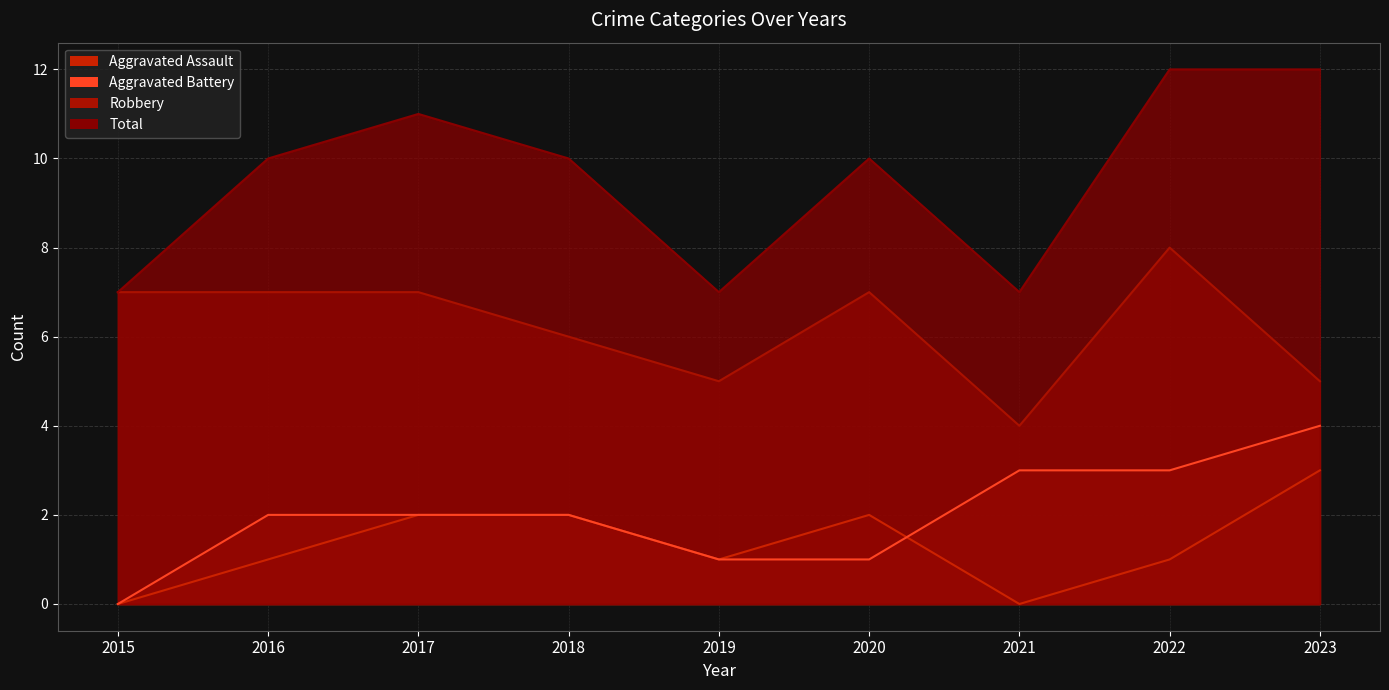

What is the value of the Aggravated Battery point at the 3rd from the left?

2